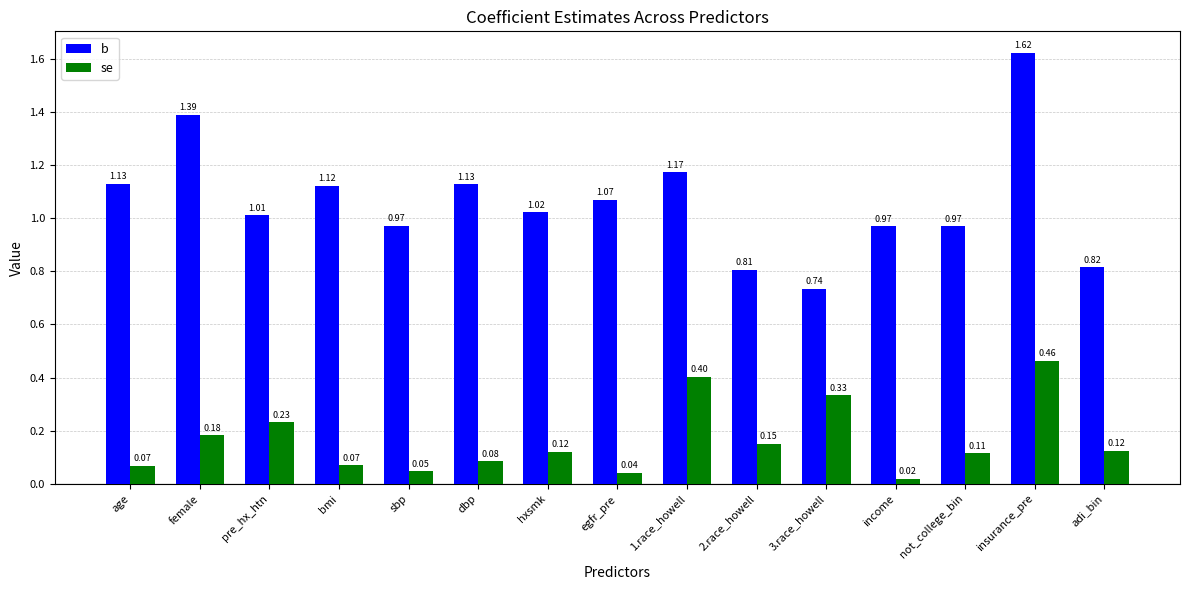

List the series in order of their overall mean, lowest first.

se, b